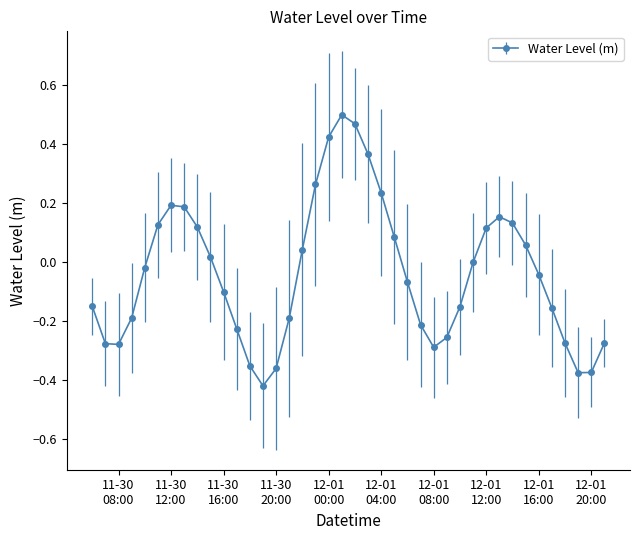

How many interior local peaks (higher than both neighbors) does the data have?

3